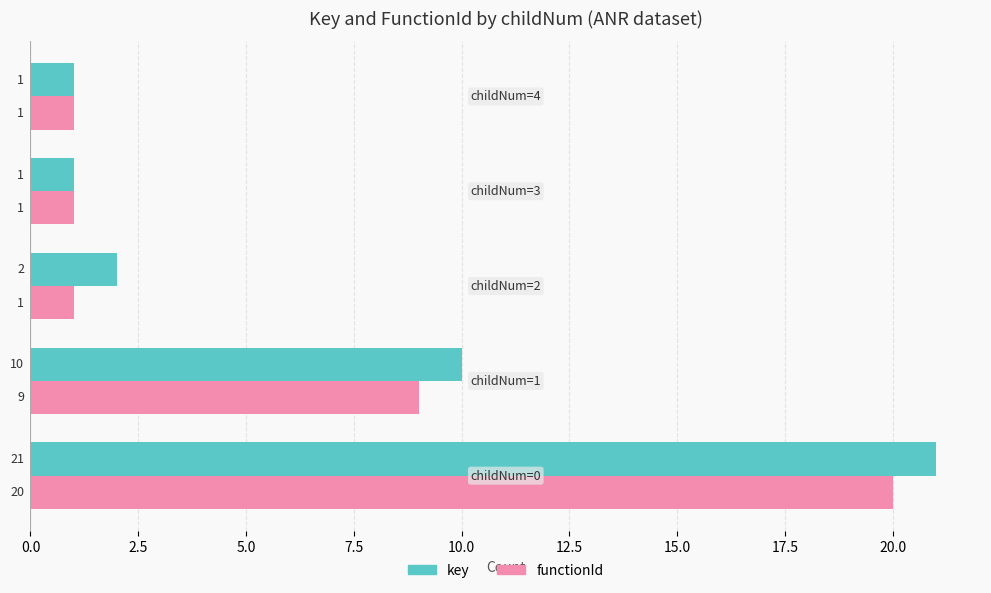

List the series in order of their peak value, lowest first.

functionId, key